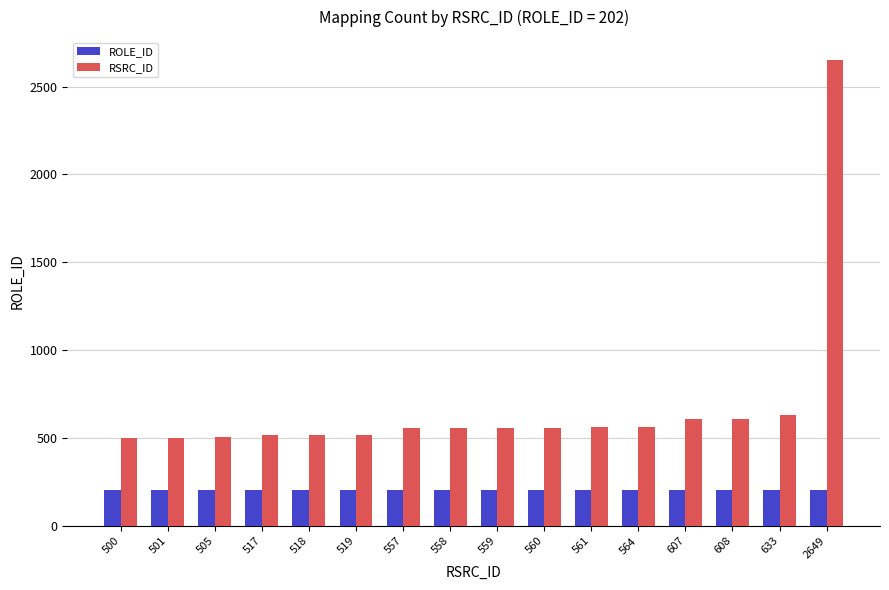

How many distinct data groups are displayed?

2